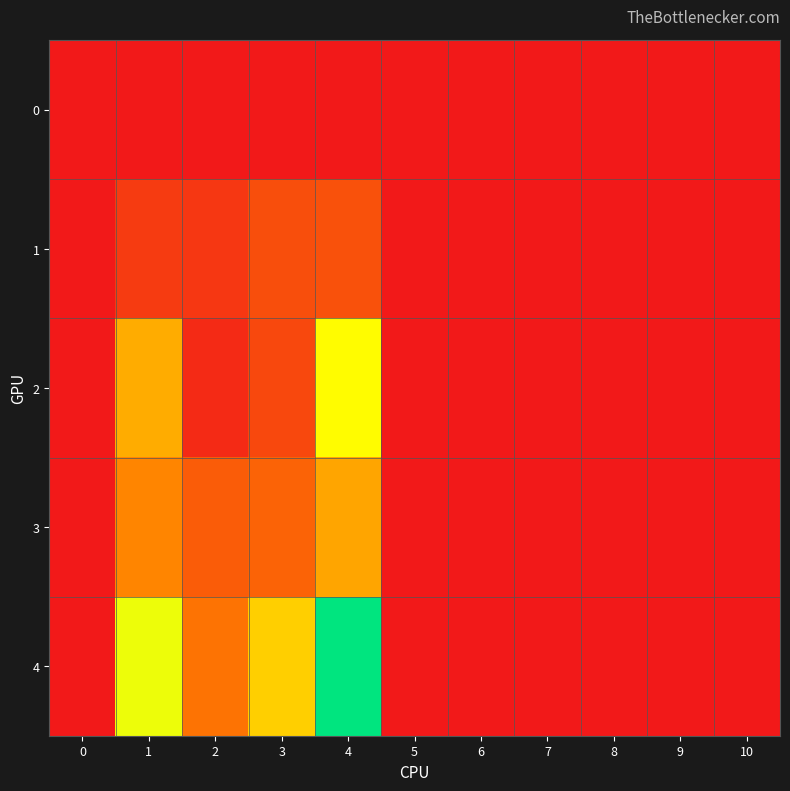

At how many categories does at least one series exceed 21?

2